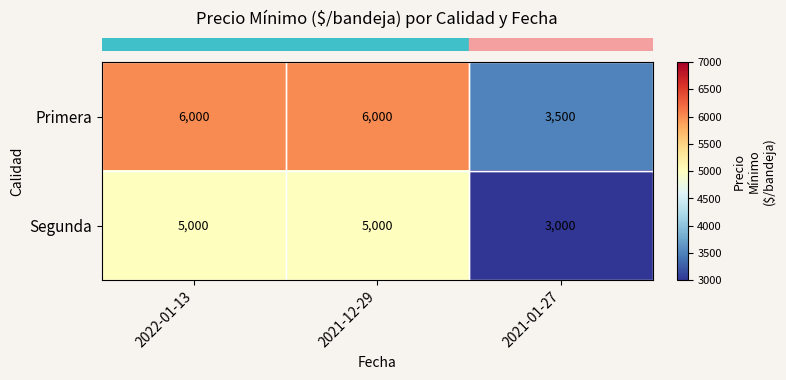

What is the difference between the Primera values at 2021-01-27 and 2021-12-29?

2500